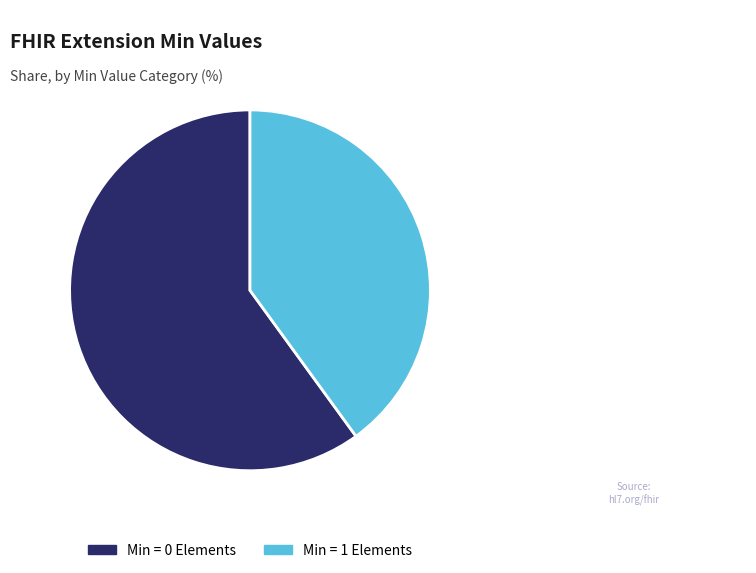

Is there any slice that represents more than half of the pie?

Yes